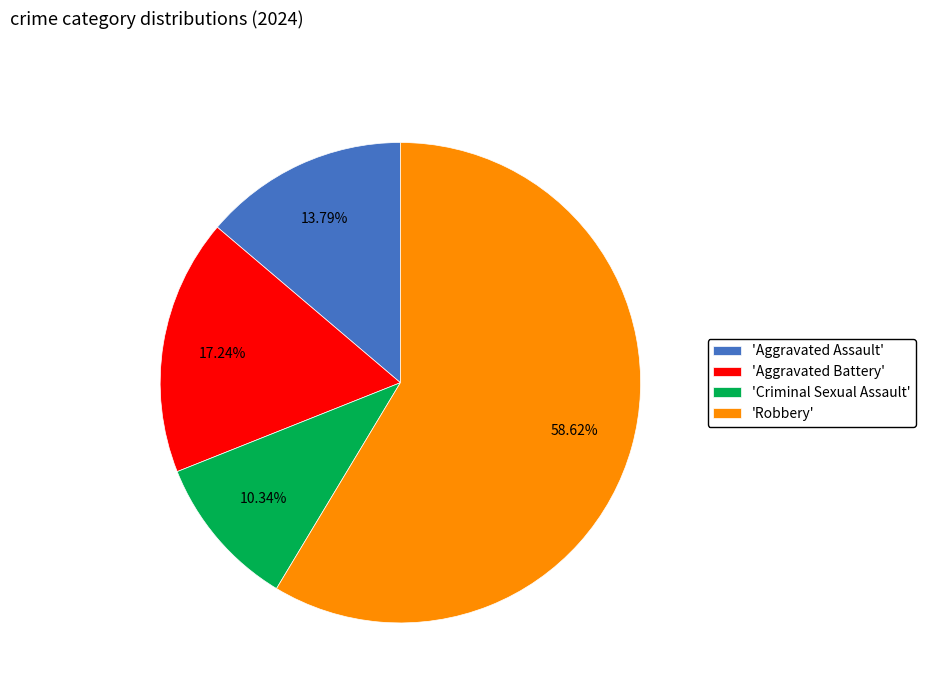

What is the smallest slice in the pie chart?

'Criminal Sexual Assault'